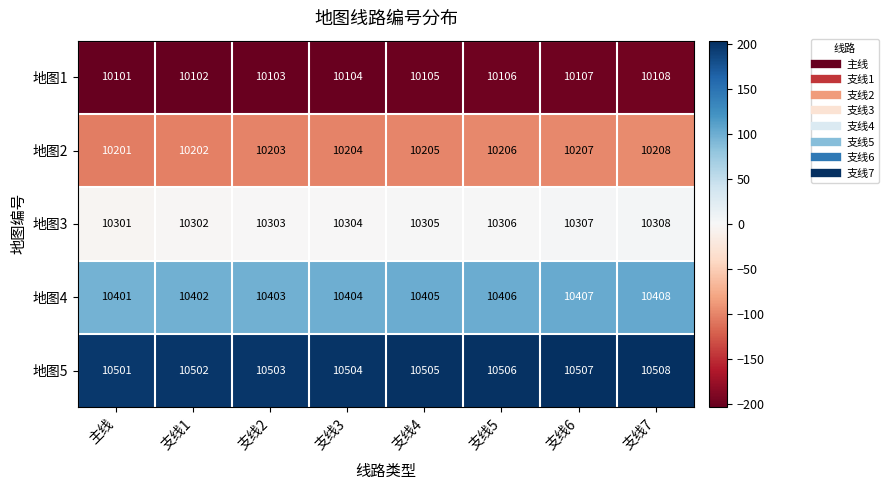

Rank the categories by 地图3 value from lowest to highest.

主线, 支线1, 支线2, 支线3, 支线4, 支线5, 支线6, 支线7